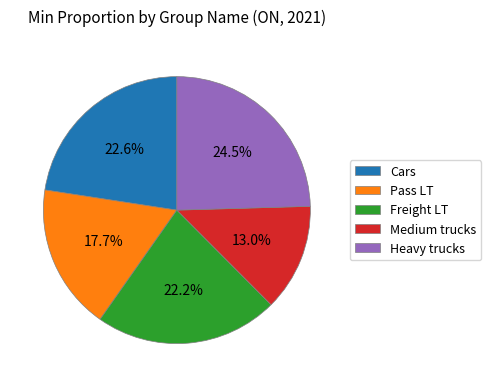

Which category has the biggest portion of the pie?

Heavy trucks